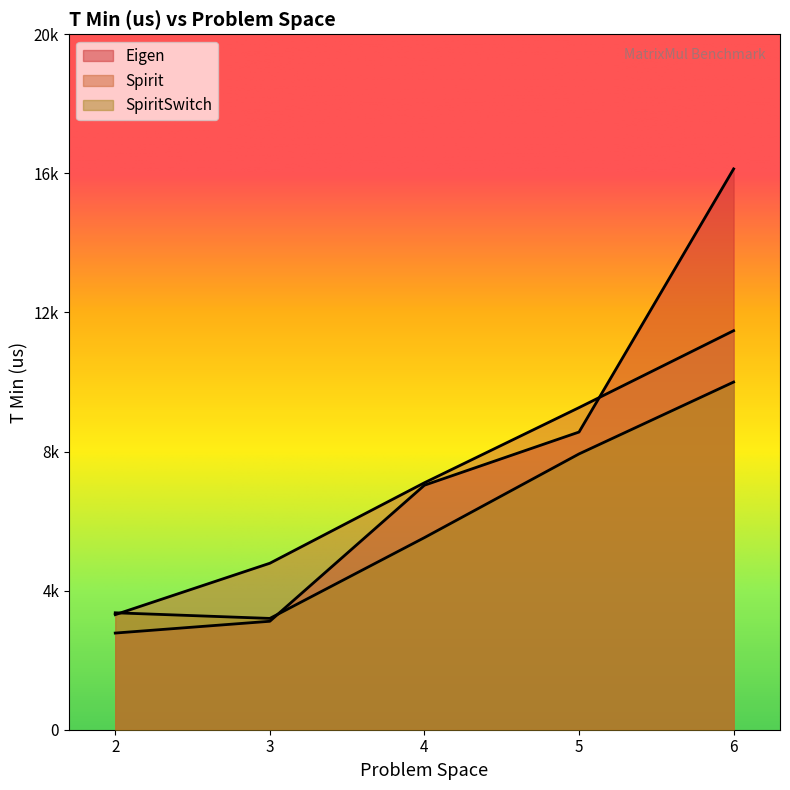

How many lines are shown in the chart?

3